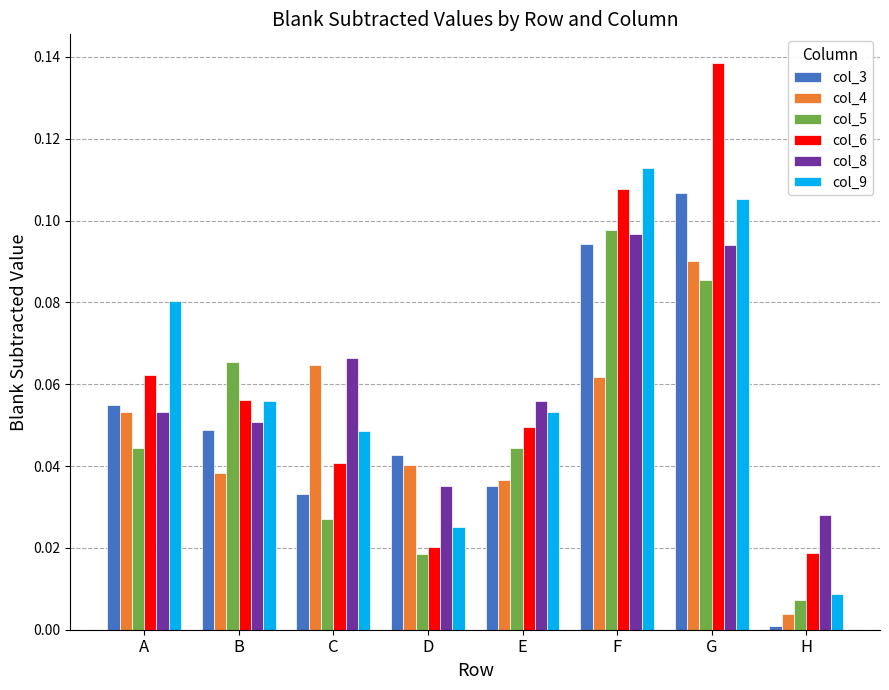

Is the value of col_5 at F greater than the value of col_3 at H?

Yes